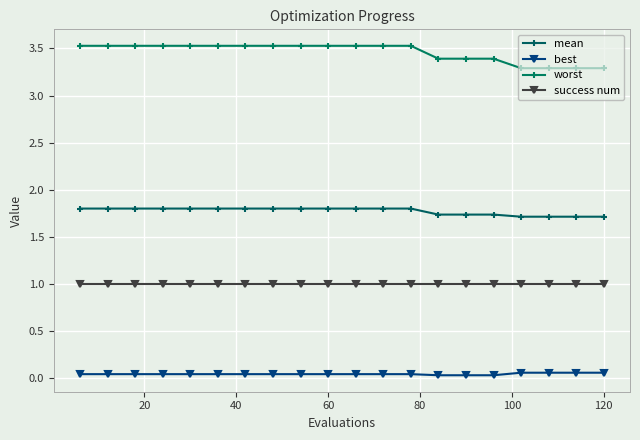

Count the number of categories in the chart.

20